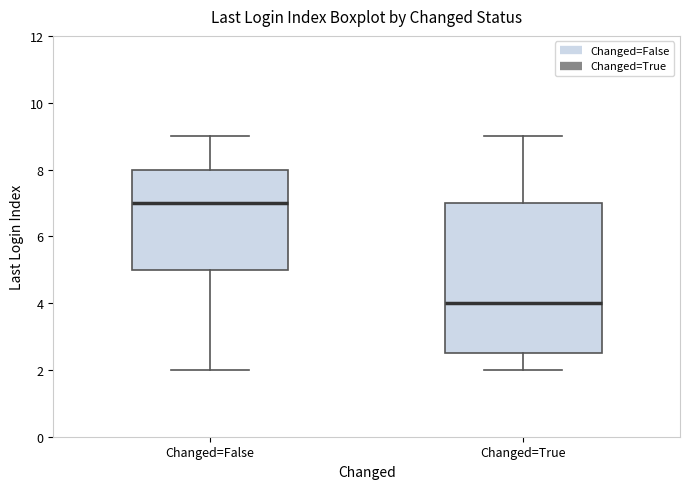

Which box has the lowest median line?

Changed=True